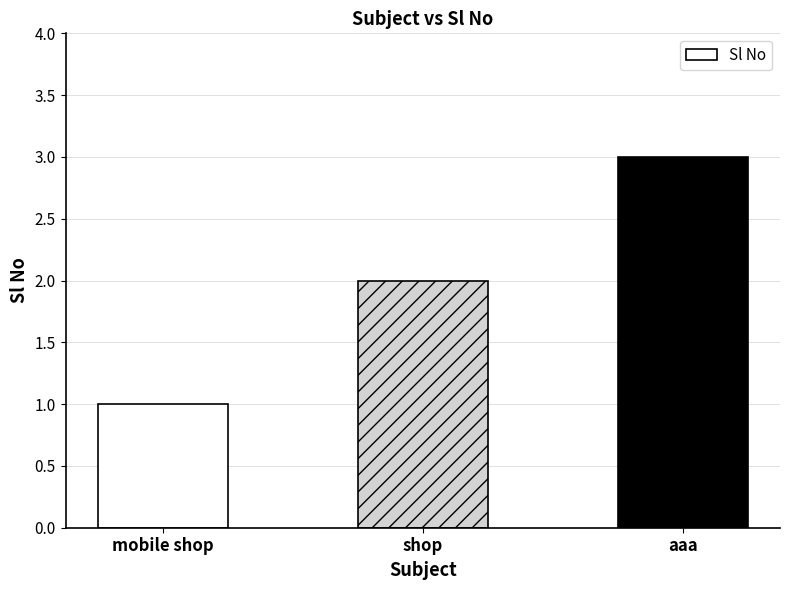

Count the number of data series in this chart.

1